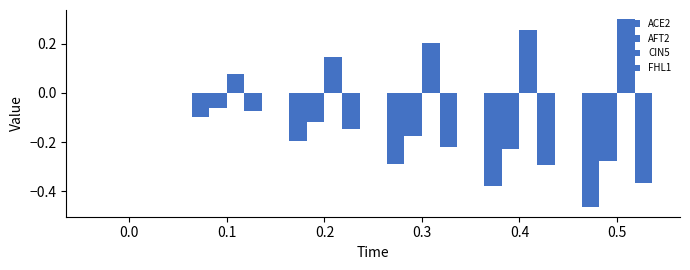

The value of ACE2 at 0.0 is 0.3. True or false?

False